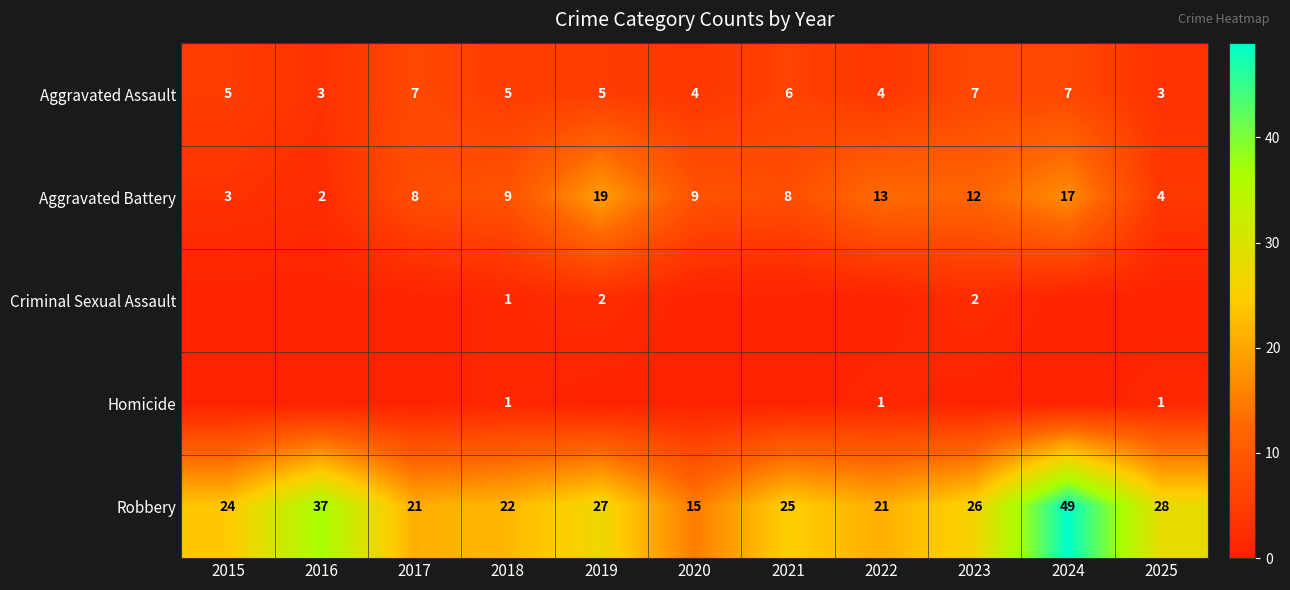

What is the sum of all Aggravated Battery values?

104